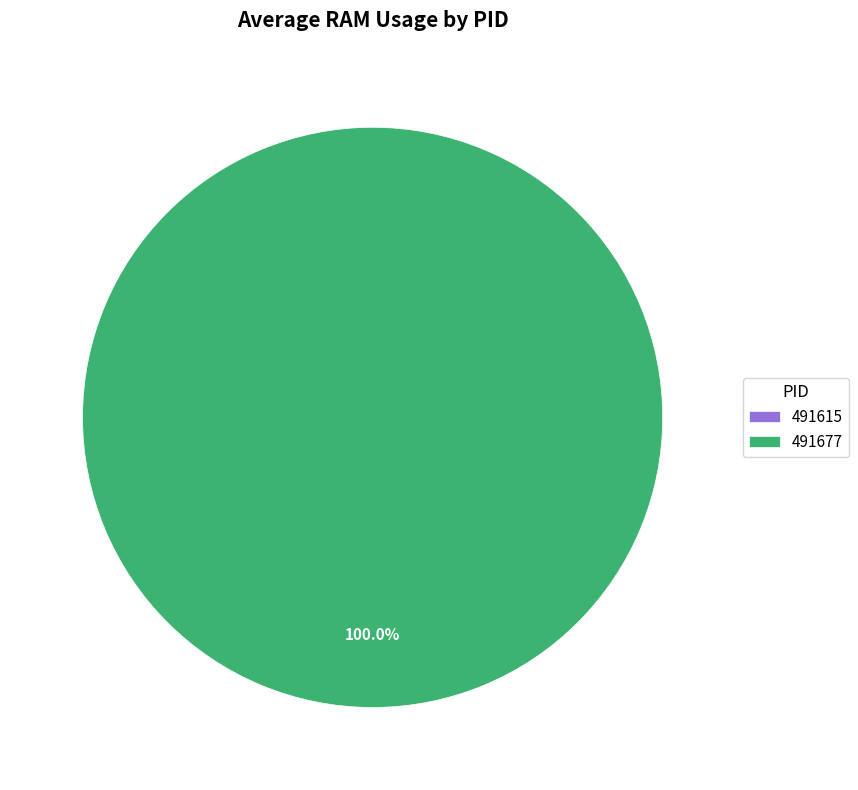

How many slices are in this pie chart?

2